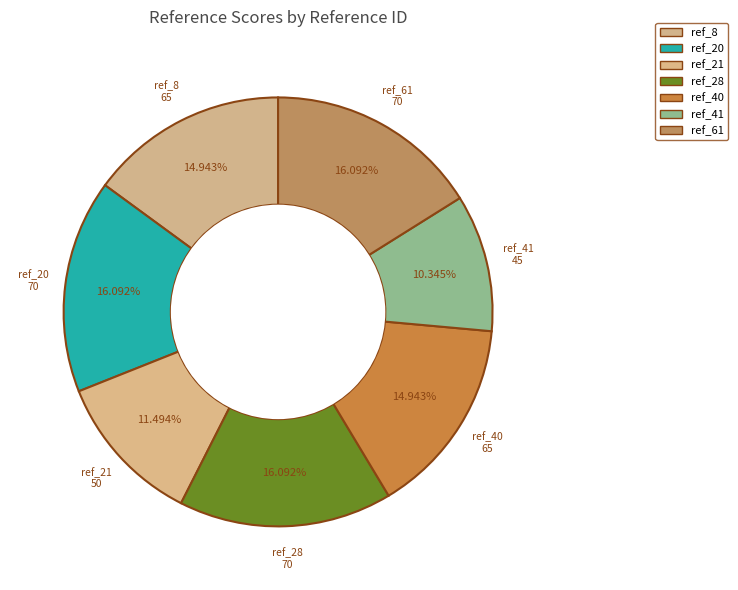

To the nearest percent, what is the difference between the ref_8 and ref_61 slice percentages?

1%